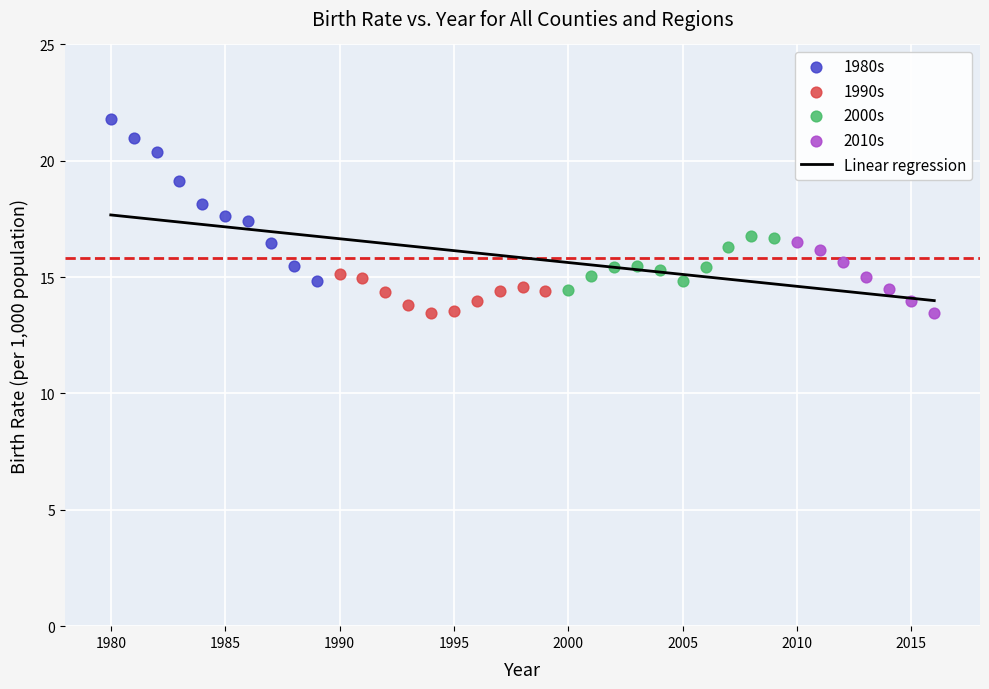

Which series reaches the maximum Y coordinate?

1980s